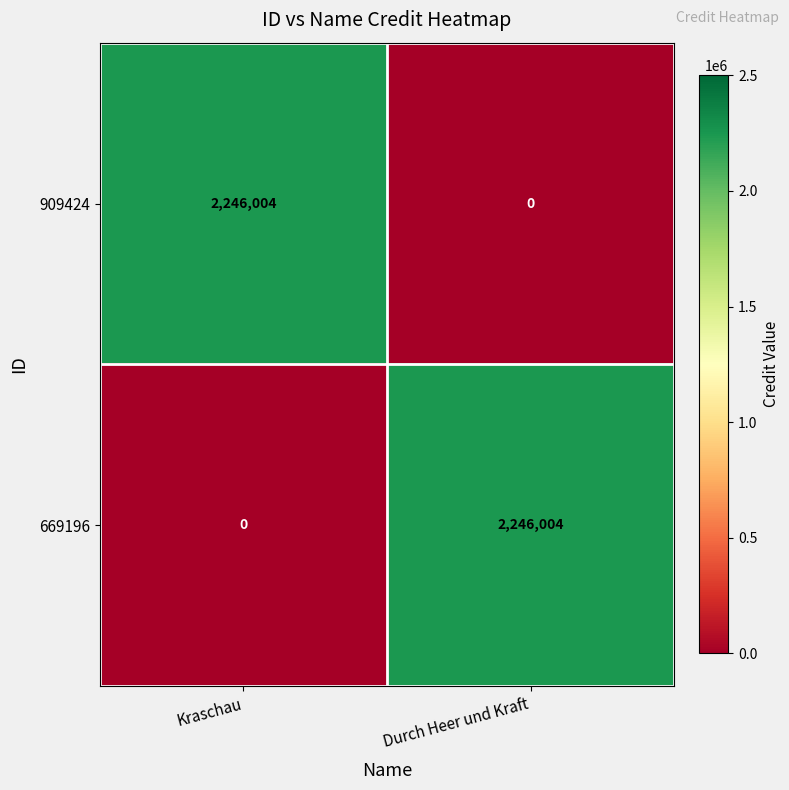

Reading left to right, what are all the values shown in this chart?

909424: Kraschau=2246004	Durch Heer und Kraft=0
669196: Kraschau=0	Durch Heer und Kraft=2246004